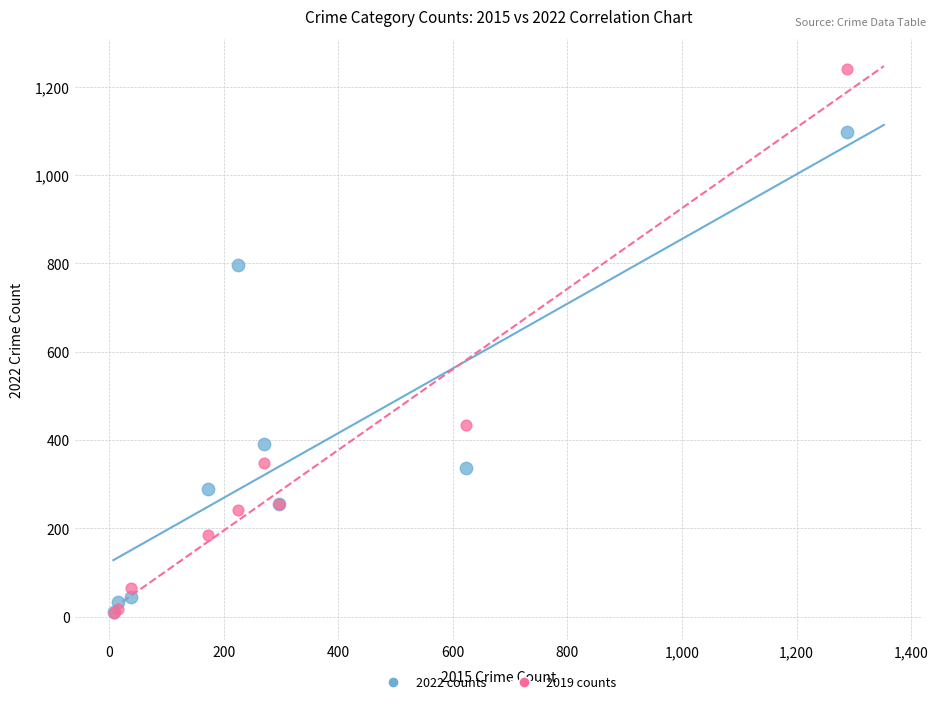

In the 2019 counts series, what Y value is closest to 624?

433